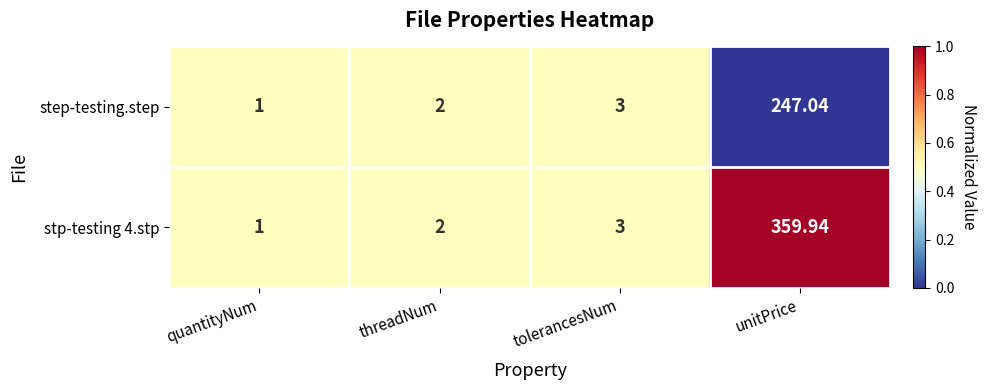

List the labels in order of step-testing.step value, smallest first.

quantityNum, threadNum, tolerancesNum, unitPrice